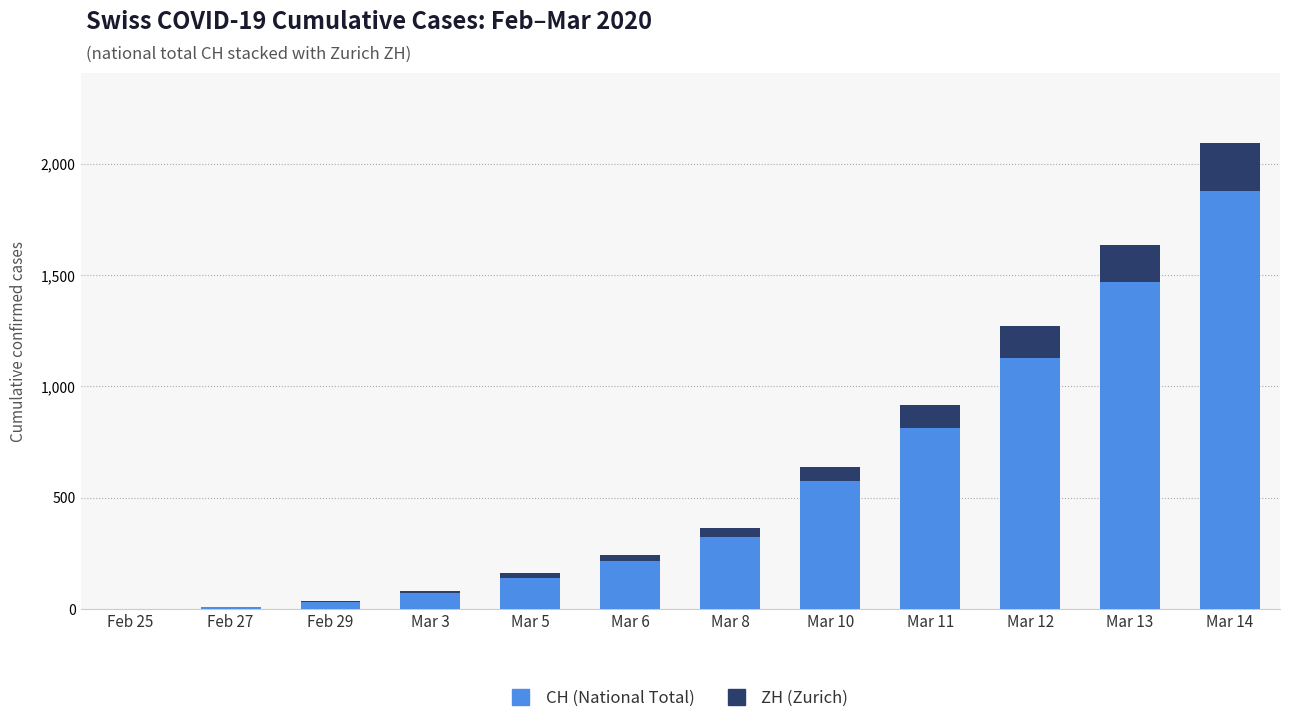

What value does the CH (National Total) series have at Mar 10, to the nearest 100?

600